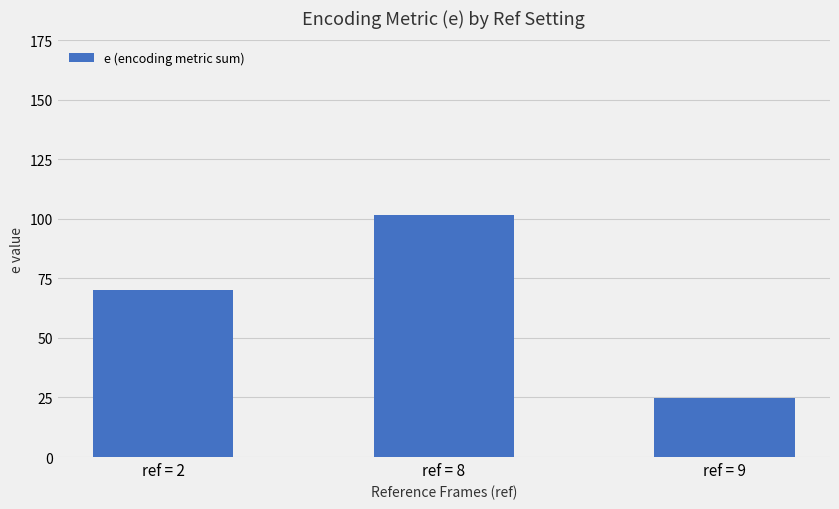

Approximately how many times larger is the value at ref = 8 compared to ref = 9?

4.1